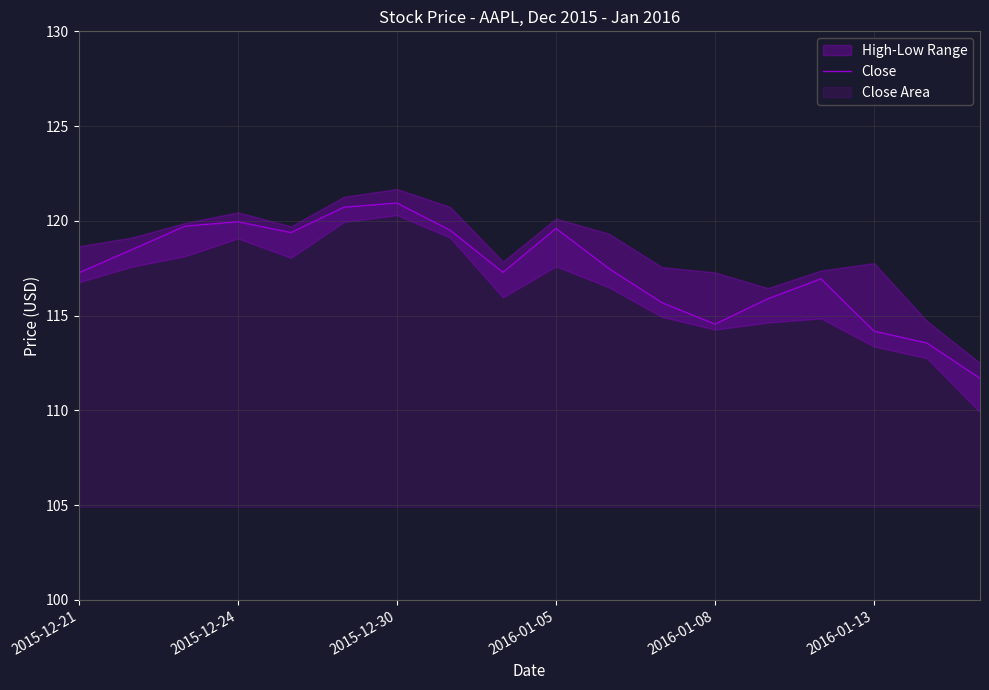

How many values are below 117?

7